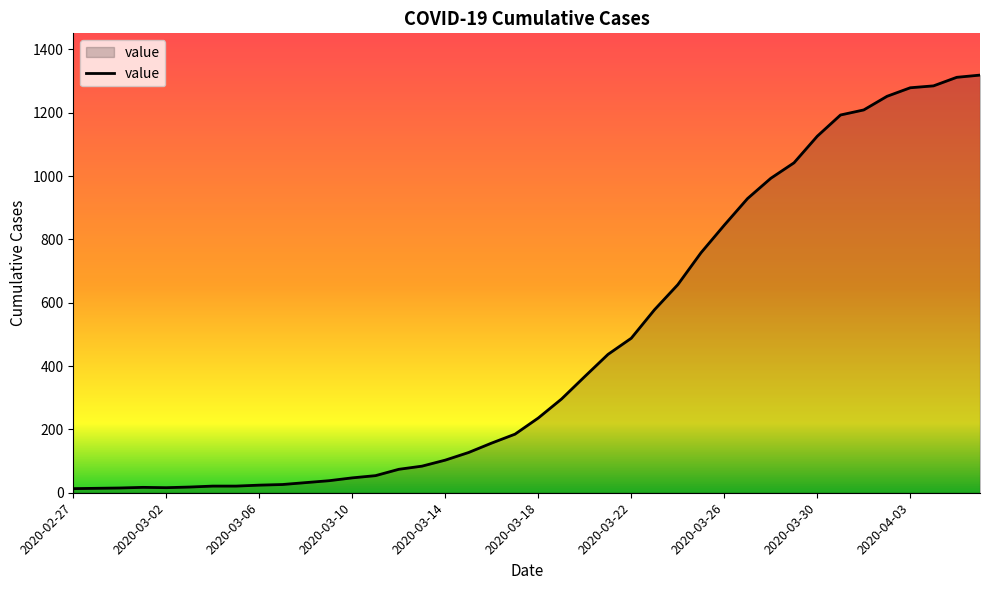

What is the average value?

467